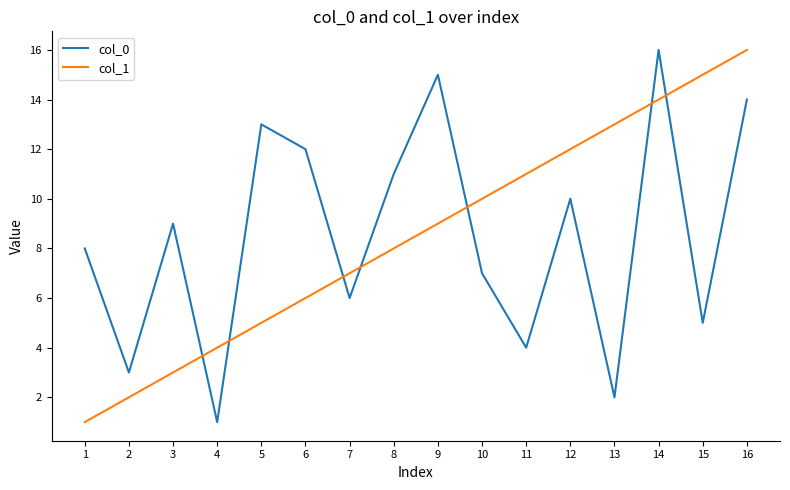

What is the difference between the maximum and minimum values in the col_0 series?

15